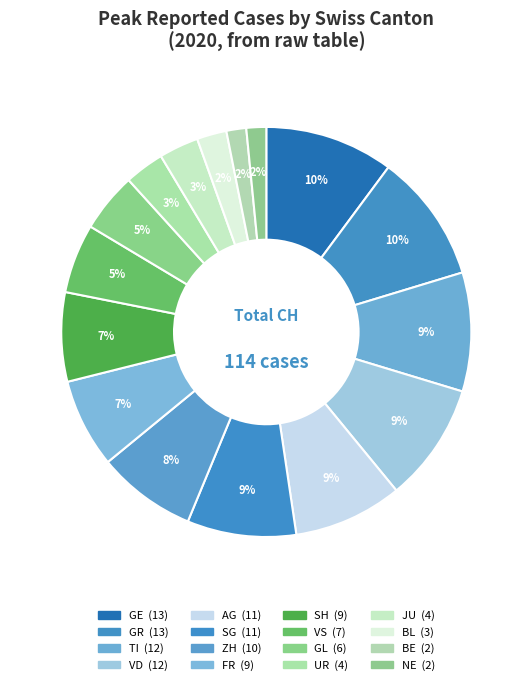

How many segments does this pie chart have?

16